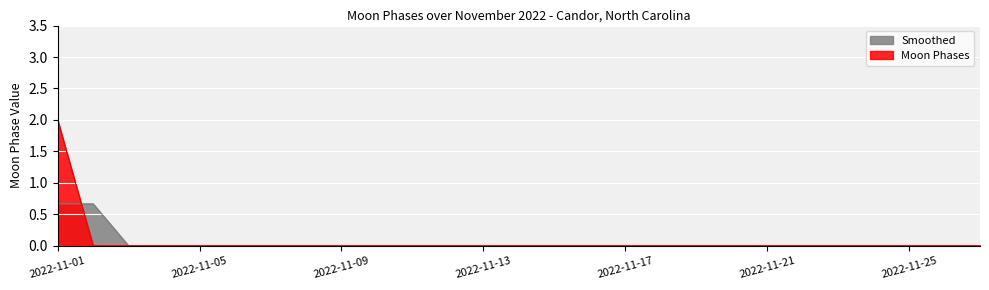

How many values are between 0 and 1?

26